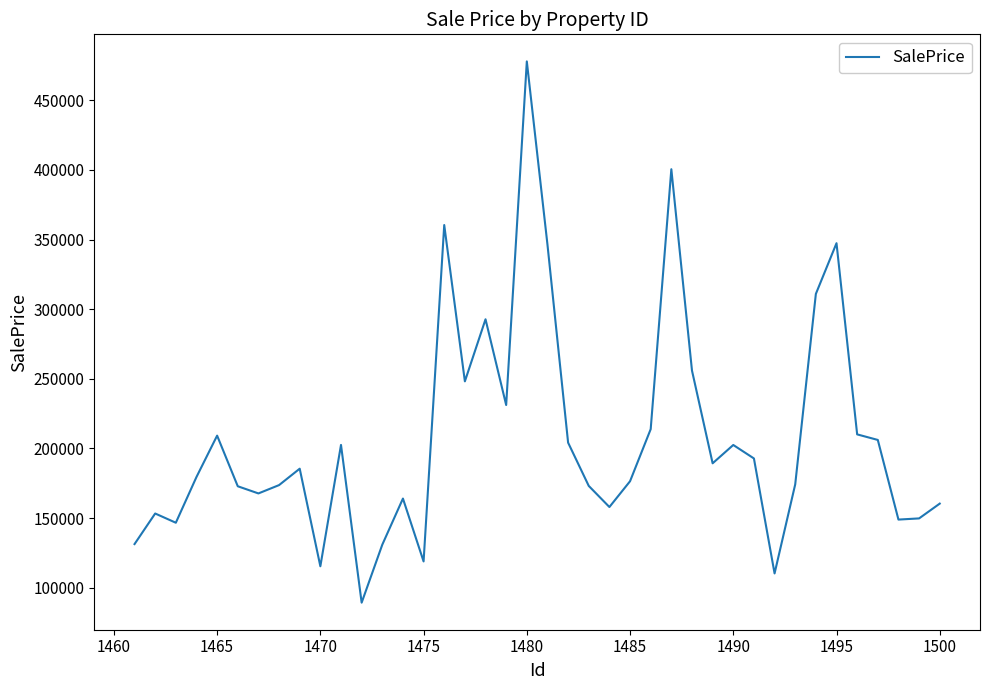

What is the sum of all values?

8281109.1